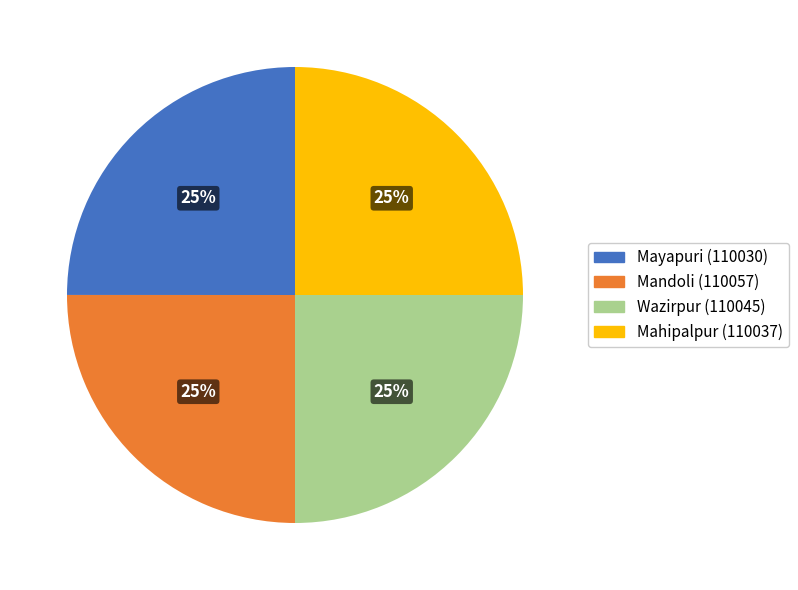

Count the number of slices in the pie.

4